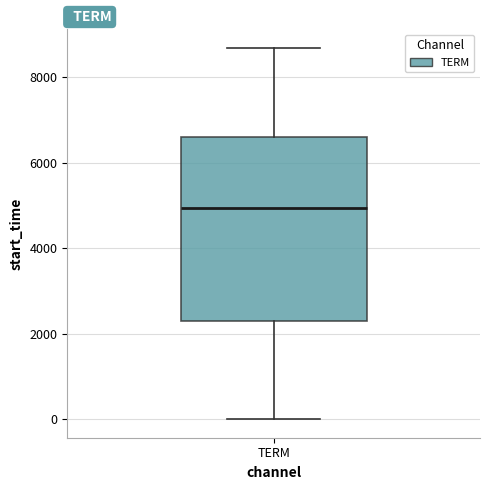

Transcribe this box plot: give where the median line is, the range the box spans, and where the two whiskers end, as read against the y-axis. The values are not printed on the chart, so give them approximately, as read against the axis.

median 5000, box 2200 to 6600, whiskers 0 to 8600